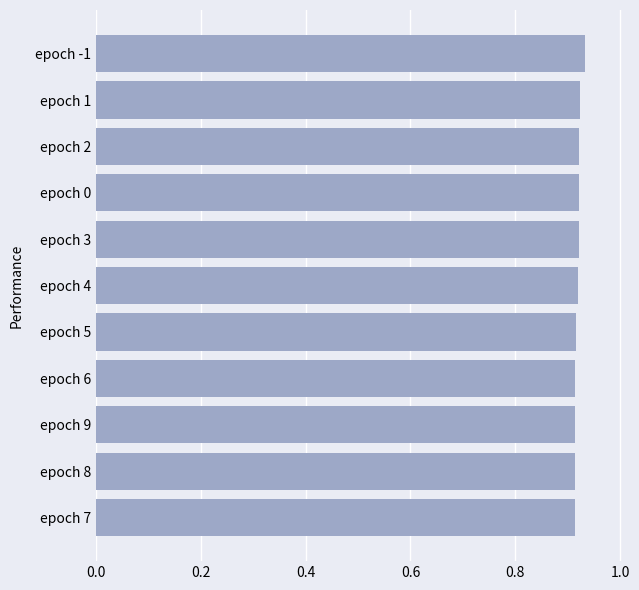

What is the sum of the values at epoch 4 and epoch 5?

1.8